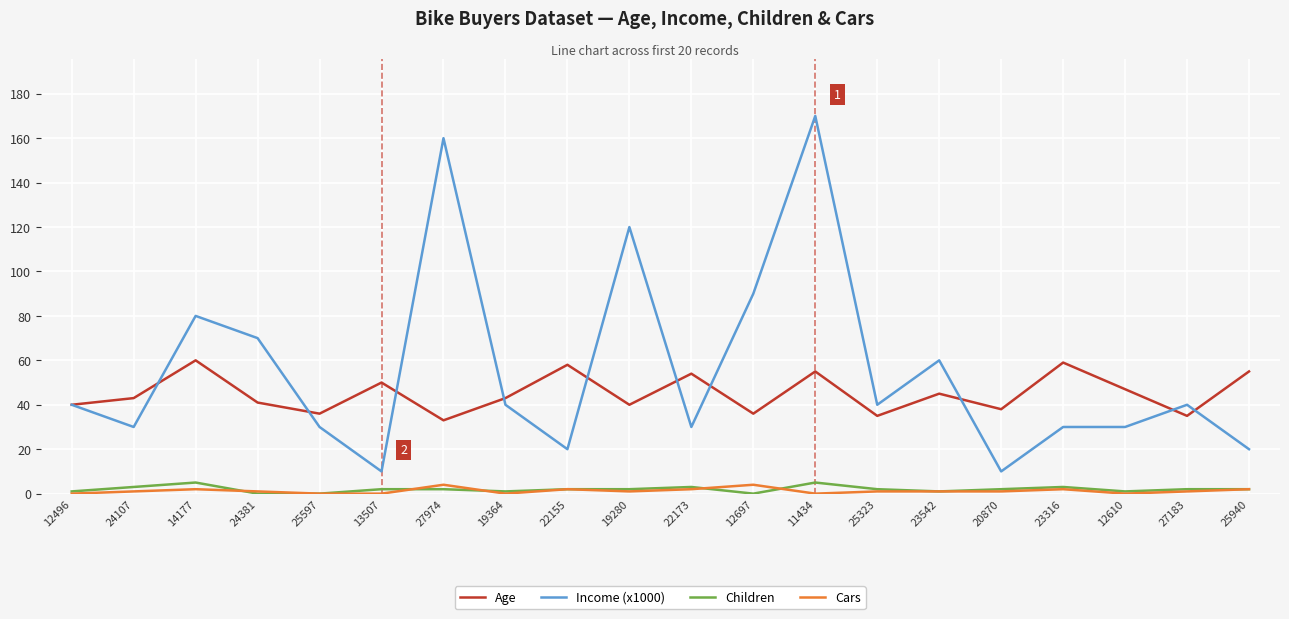

Reading left to right, transcribe all the data shown in this chart.

Age: 12496=40	24107=43	14177=60	24381=41	25597=36	13507=50	27974=33	19364=43	22155=58	19280=40	22173=54	12697=36	11434=55	25323=35	23542=45	20870=38	23316=59	12610=47	27183=35	25940=55
Income (x1000): 12496=40	24107=30	14177=80	24381=70	25597=30	13507=10	27974=160	19364=40	22155=20	19280=120	22173=30	12697=90	11434=170	25323=40	23542=60	20870=10	23316=30	12610=30	27183=40	25940=20
Children: 12496=1	24107=3	14177=5	24381=0	25597=0	13507=2	27974=2	19364=1	22155=2	19280=2	22173=3	12697=0	11434=5	25323=2	23542=1	20870=2	23316=3	12610=1	27183=2	25940=2
Cars: 12496=0	24107=1	14177=2	24381=1	25597=0	13507=0	27974=4	19364=0	22155=2	19280=1	22173=2	12697=4	11434=0	25323=1	23542=1	20870=1	23316=2	12610=0	27183=1	25940=2